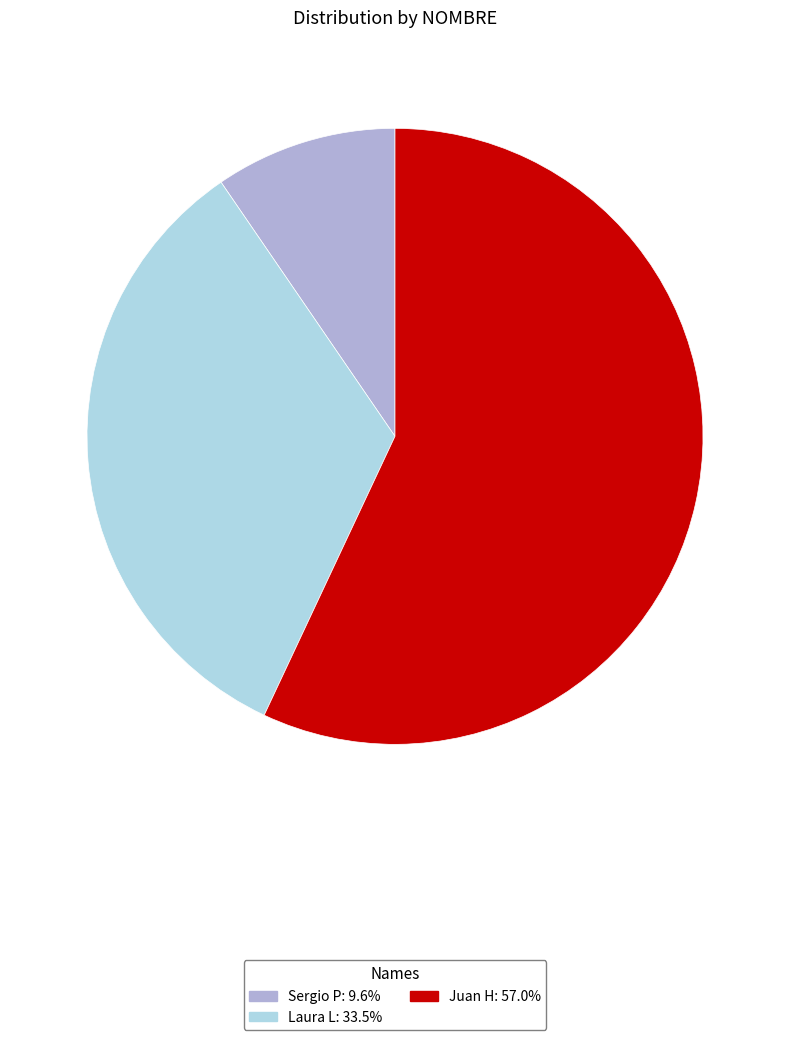

The Sergio P slice represents 10% of the pie. True or false?

True